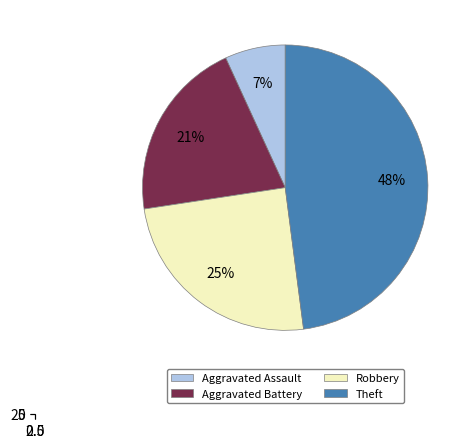

Which category has the biggest portion of the pie?

Theft